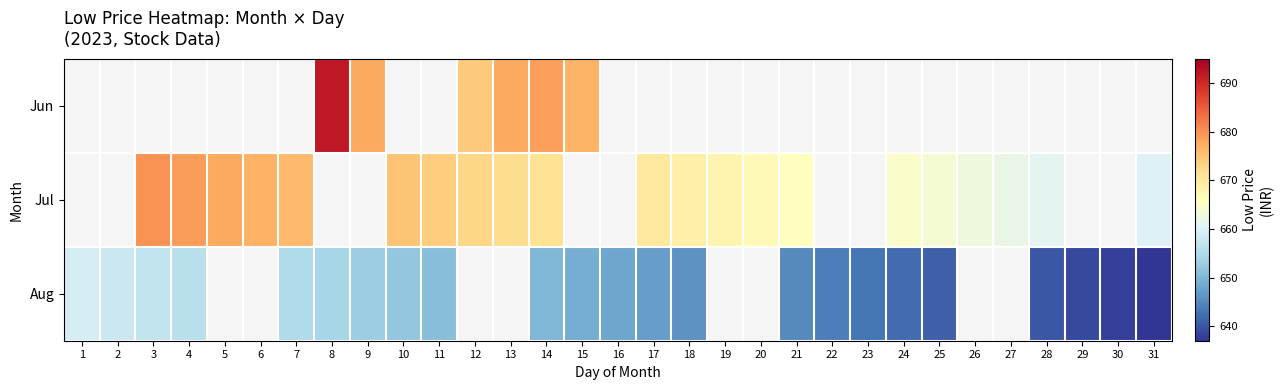

Is it true that Aug equals 221.6 at 23?

False